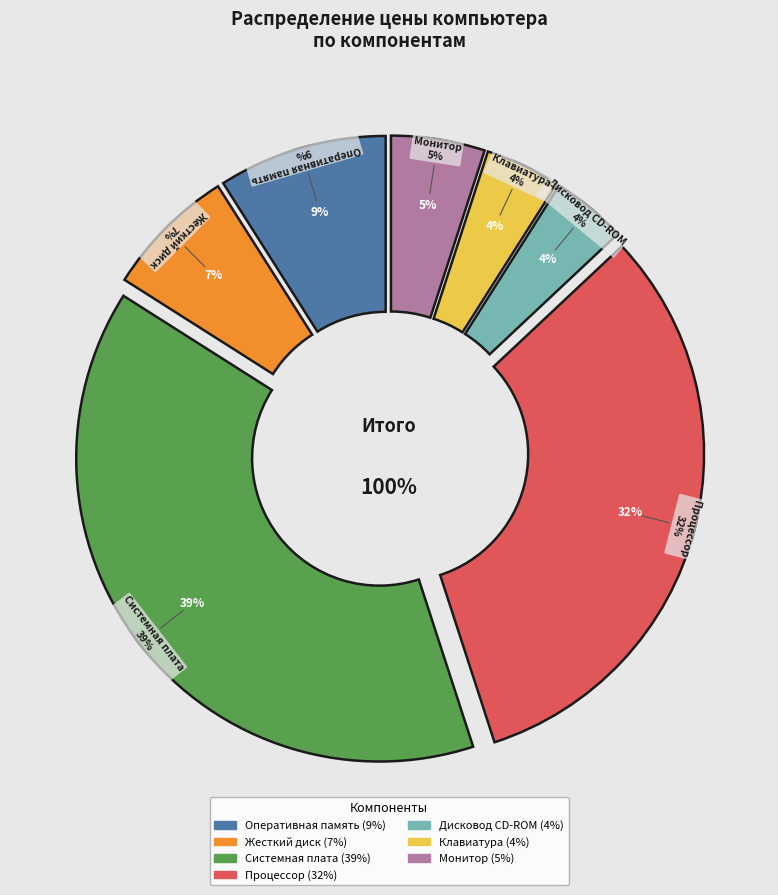

What is the smallest slice in the pie chart?

Дисковод CD-ROM